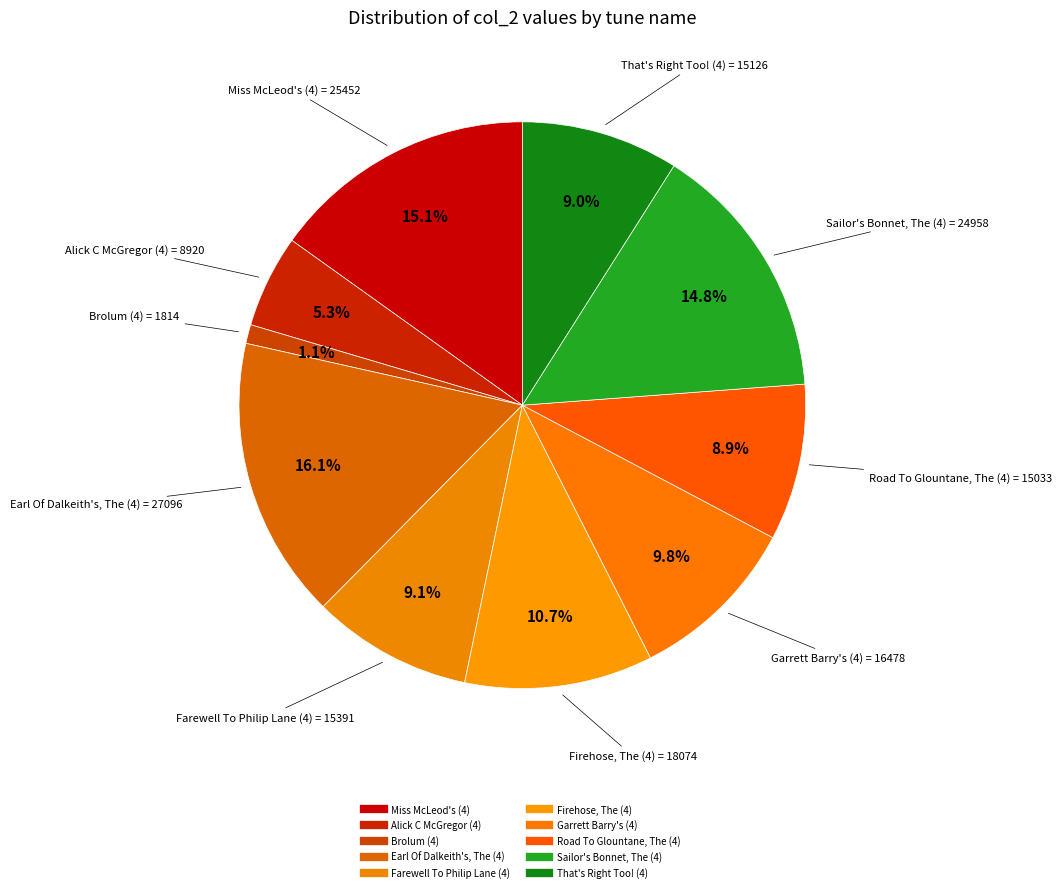

True or false: Farewell To Philip Lane (4) accounts for 9% of the total.

True